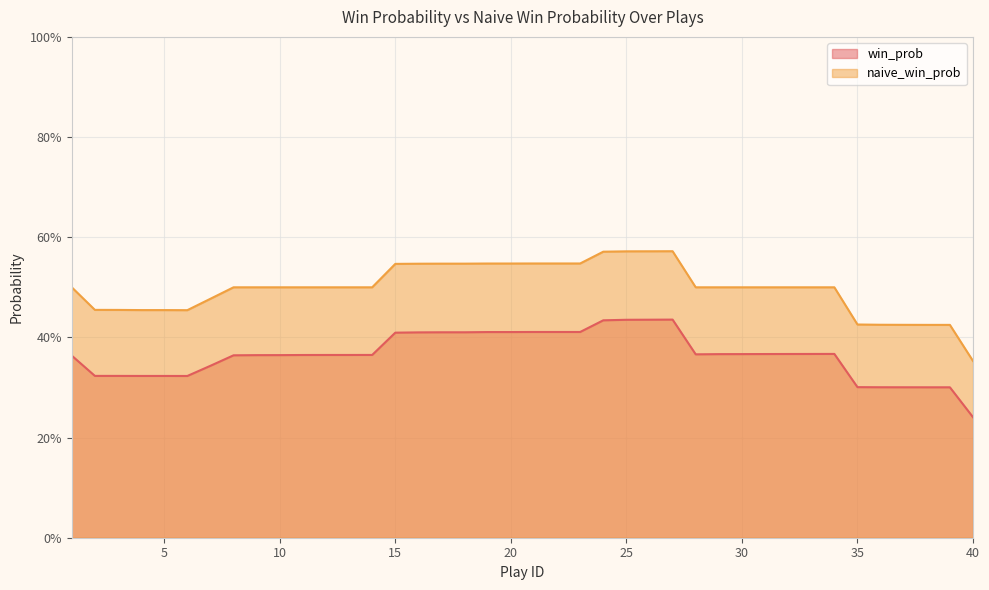

List the series in order of their peak value, lowest first.

win_prob, naive_win_prob